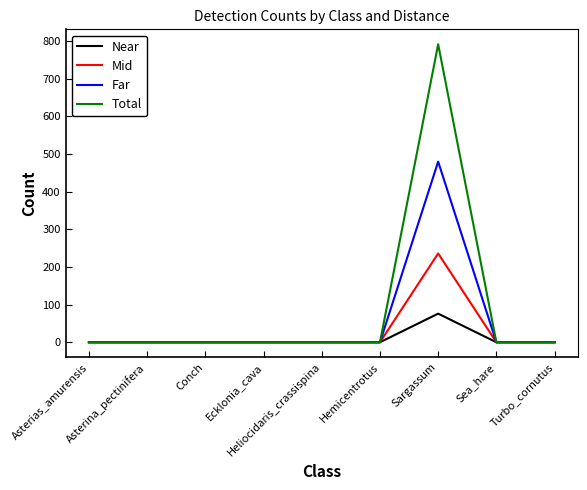

The value of Near at Hemicentrotus is 0. True or false?

True